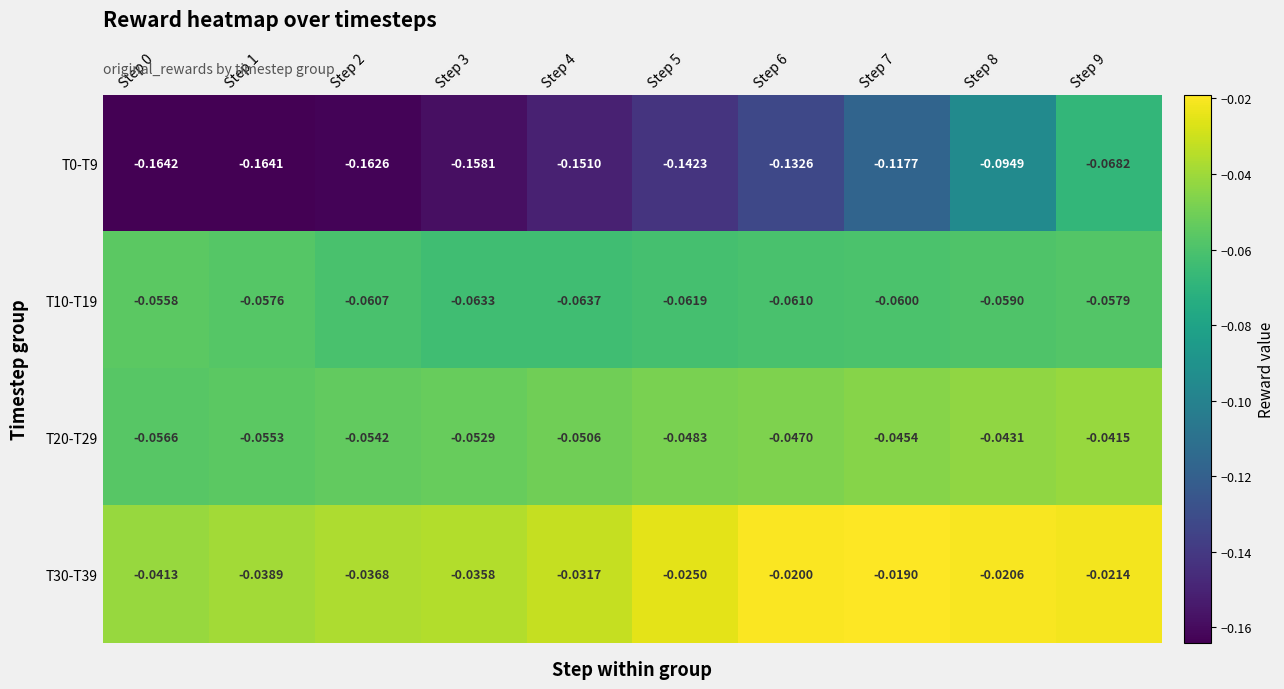

Is the value of T30-T39 at Step 7 greater than the value of T10-T19 at Step 8?

Yes